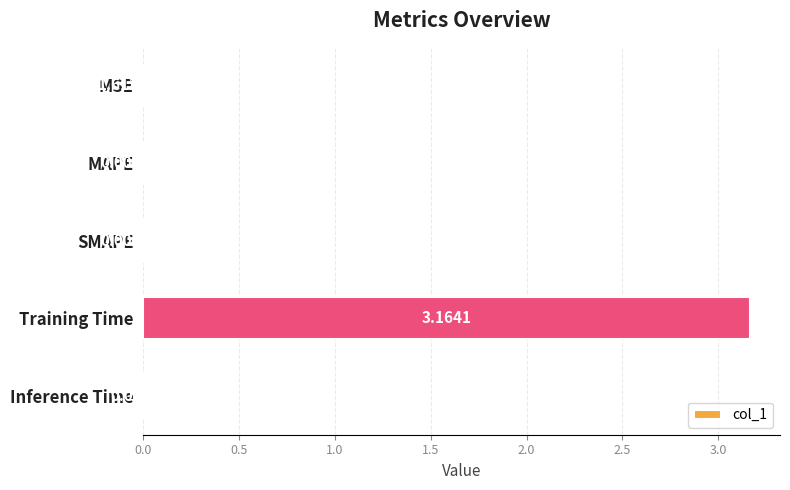

Which category has the highest value across all series?

Training Time